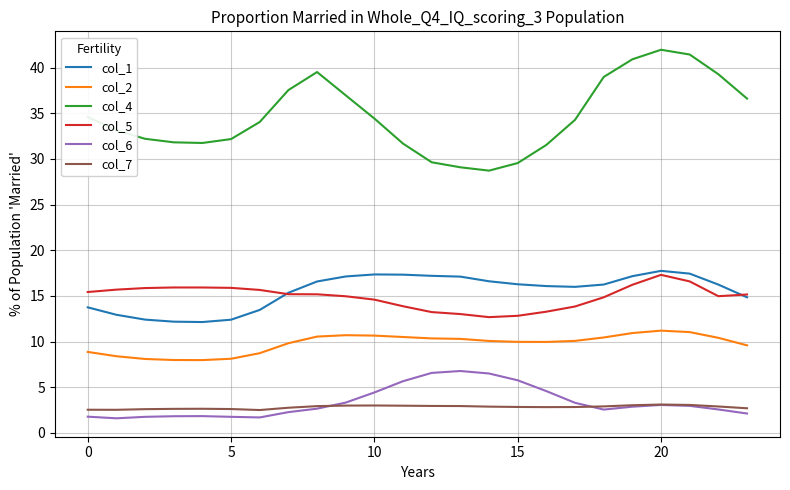

True or false: col_4 and col_2 intersect in this chart.

False